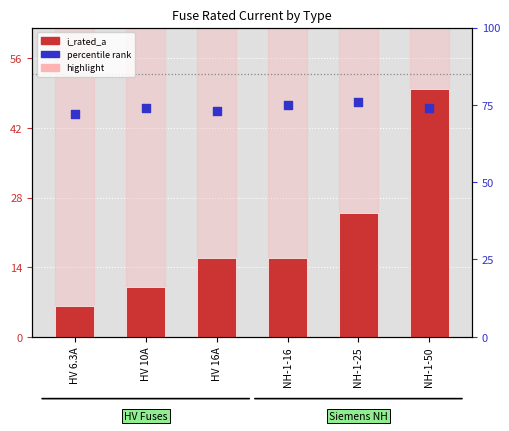

Which series reaches the maximum Y coordinate?

i_rated_a